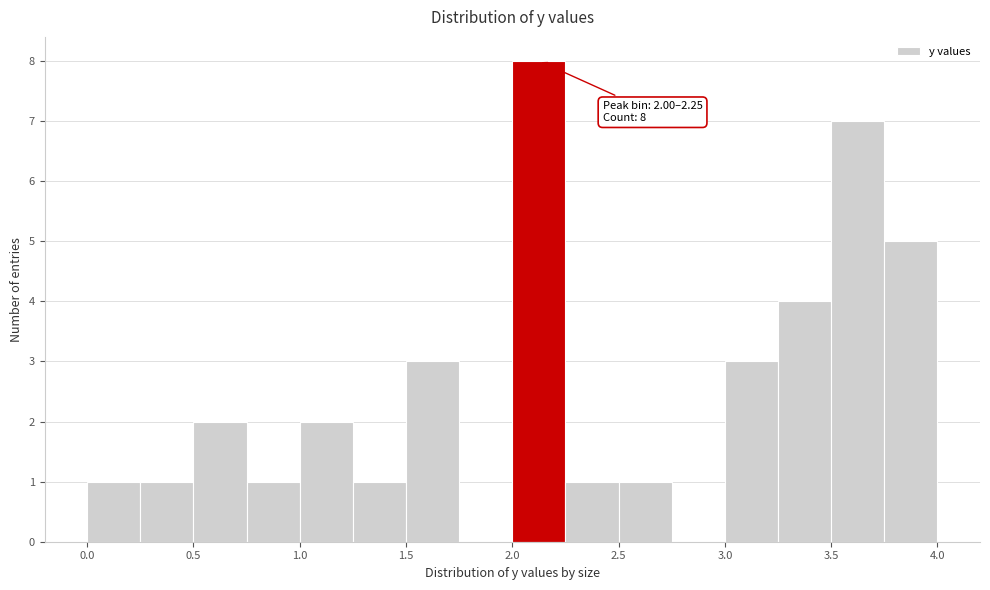

Over which range of the x-axis is the bar tallest?

2.00 to 2.25